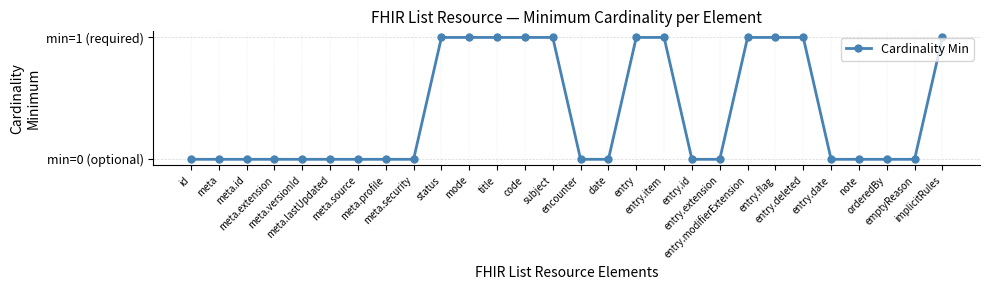

What position from the right is meta.security?

20